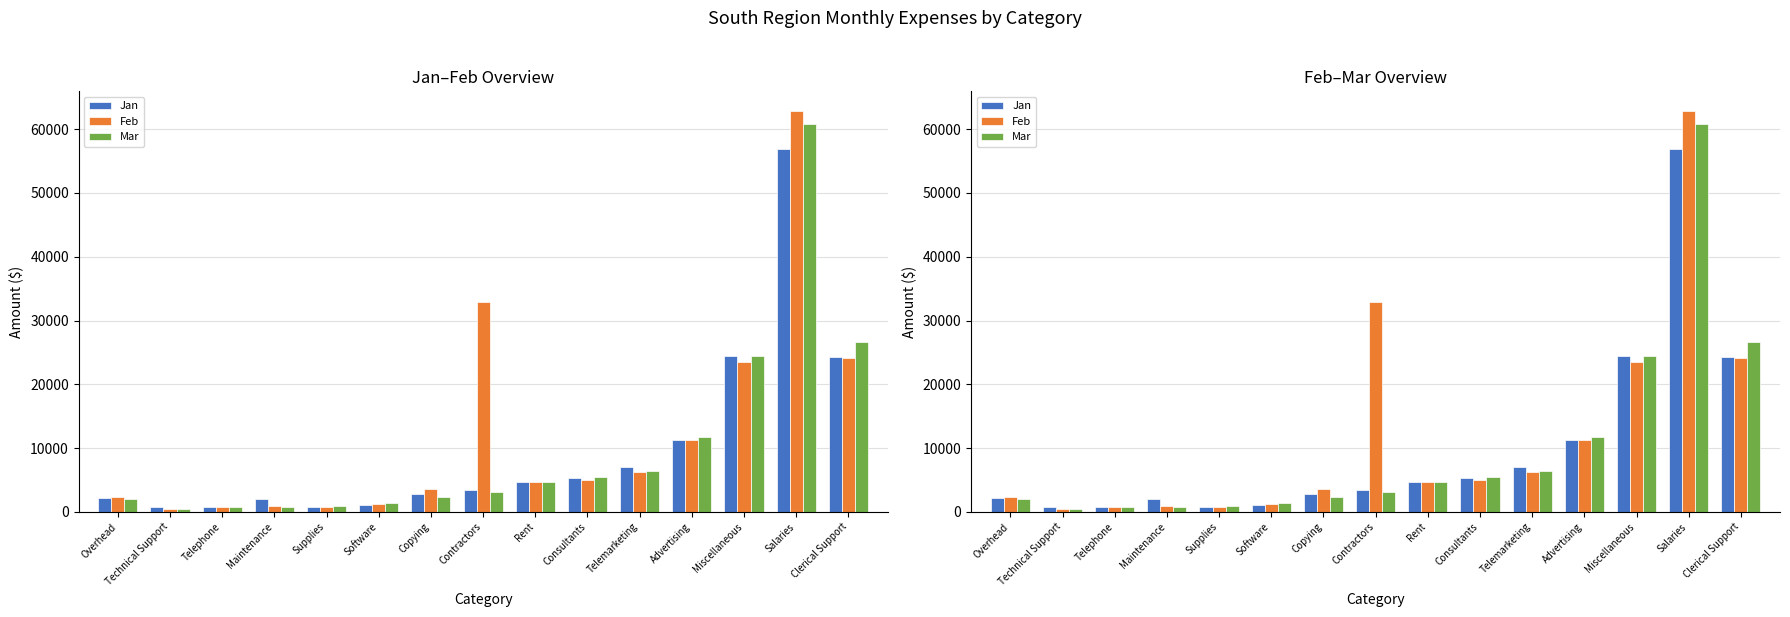

What is the approximate value of Jan at Supplies?

745